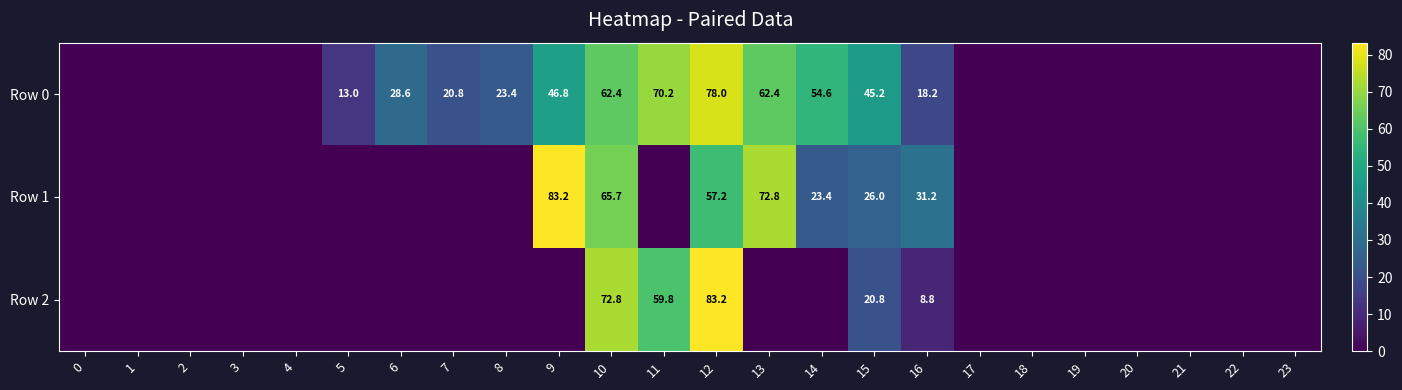

Which has a higher value, 22 or 1?

22